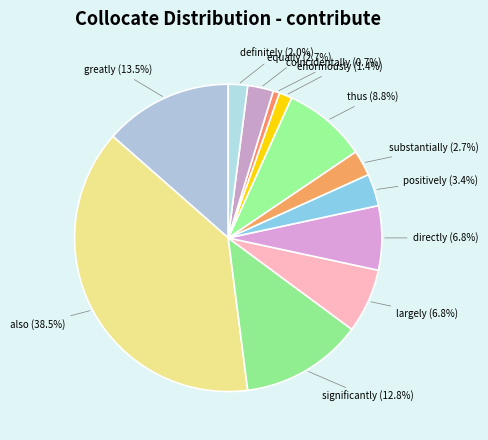

Which category has the smallest portion of the pie?

coincidentally